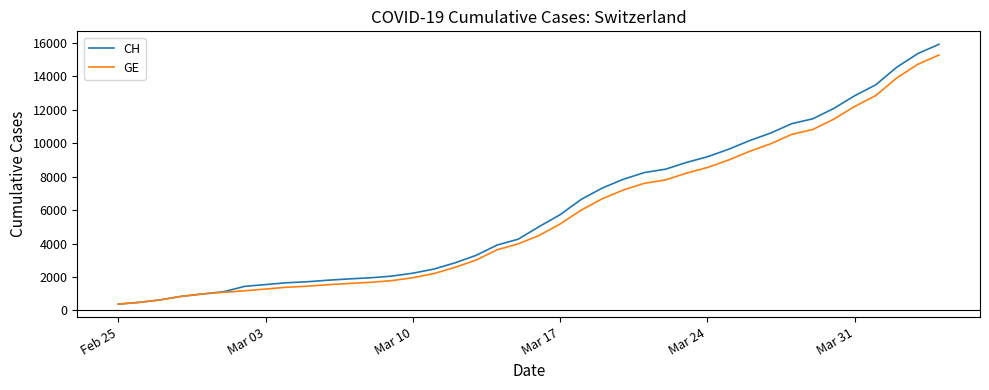

What is the lowest value of the GE series?

375